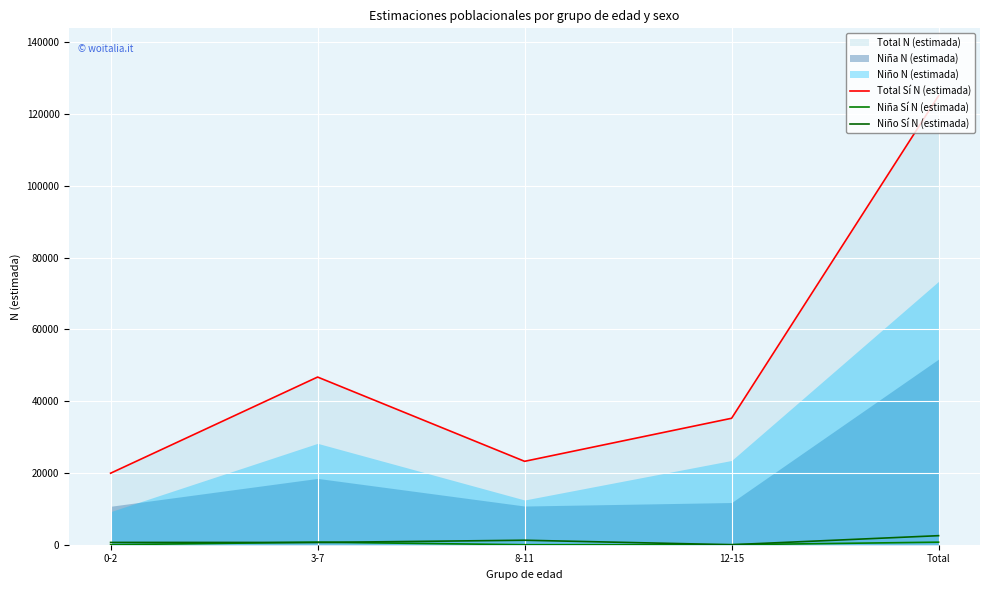

Is it true that Total Sí N (estimada) equals 35226 at 12-15?

True